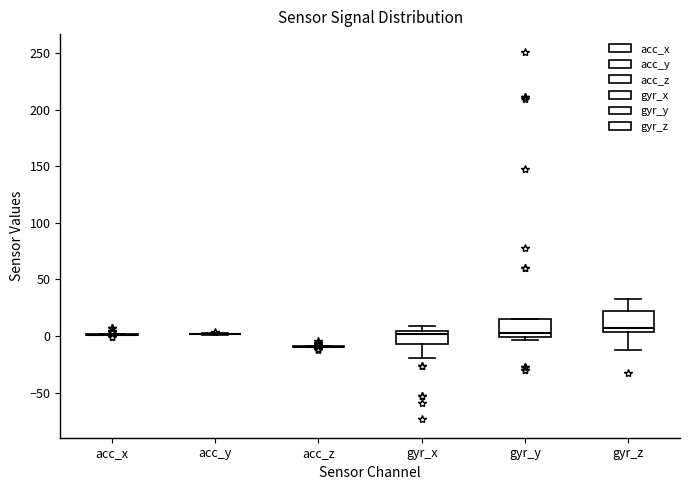

Reading left to right, transcribe this box plot: for each box, give where its median line is, the range the box spans, and where its two whiskers end, as read against the y-axis. The values are not printed on the chart, so give them approximately, as read against the axis.

acc_x: box collapsed to a line at 0, whiskers 0 to 0
acc_y: box collapsed to a line at 0, whiskers 0 to 5
acc_z: box collapsed to a line at -10, whiskers -10 to -10
gyr_x: median 0, box -5 to 5, whiskers -20 to 10
gyr_y: median 5, box 0 to 15, whiskers -5 to 15
gyr_z: median 5 (just above the box's lower edge), box 5 to 20, whiskers -15 to 35